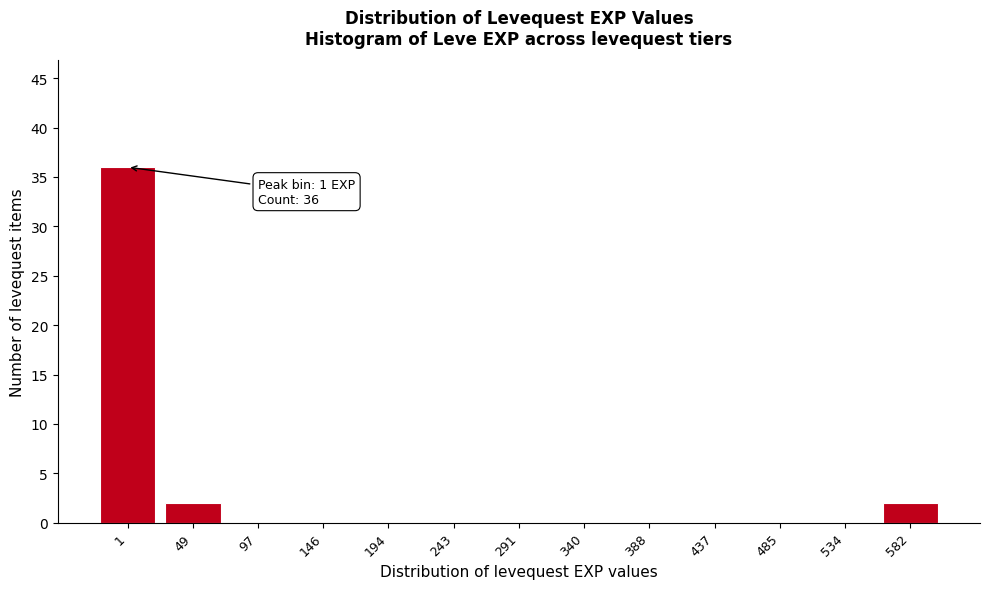

Reading left to right, what are all the values shown in this chart?

1=36	49=2	97=0	146=0	194=0	243=0	291=0	340=0	388=0	437=0	485=0	534=0	582=2